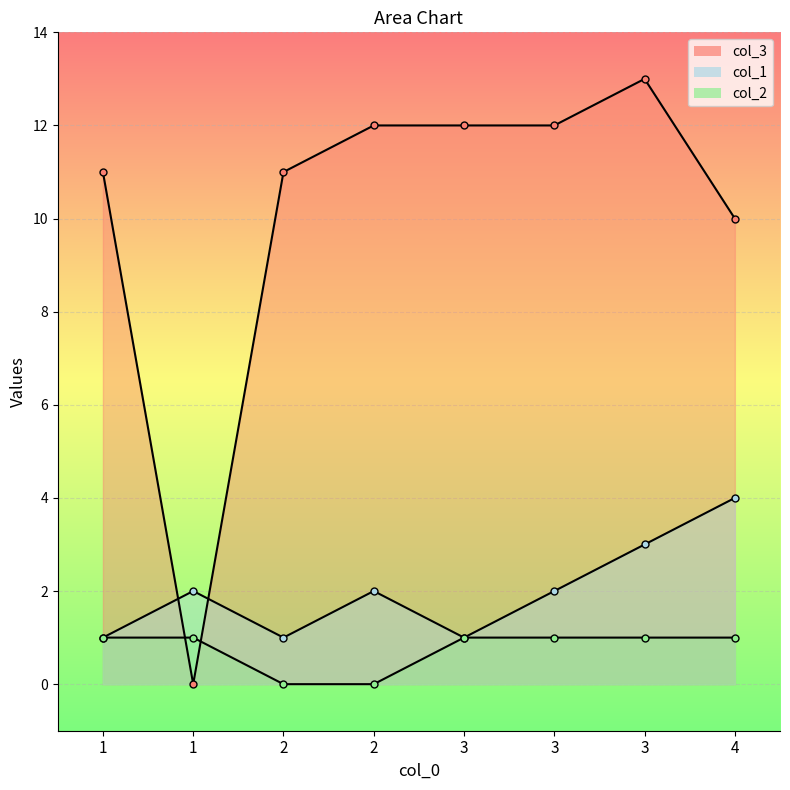

What is the value of the col_3 point at the 8th from the left?

10